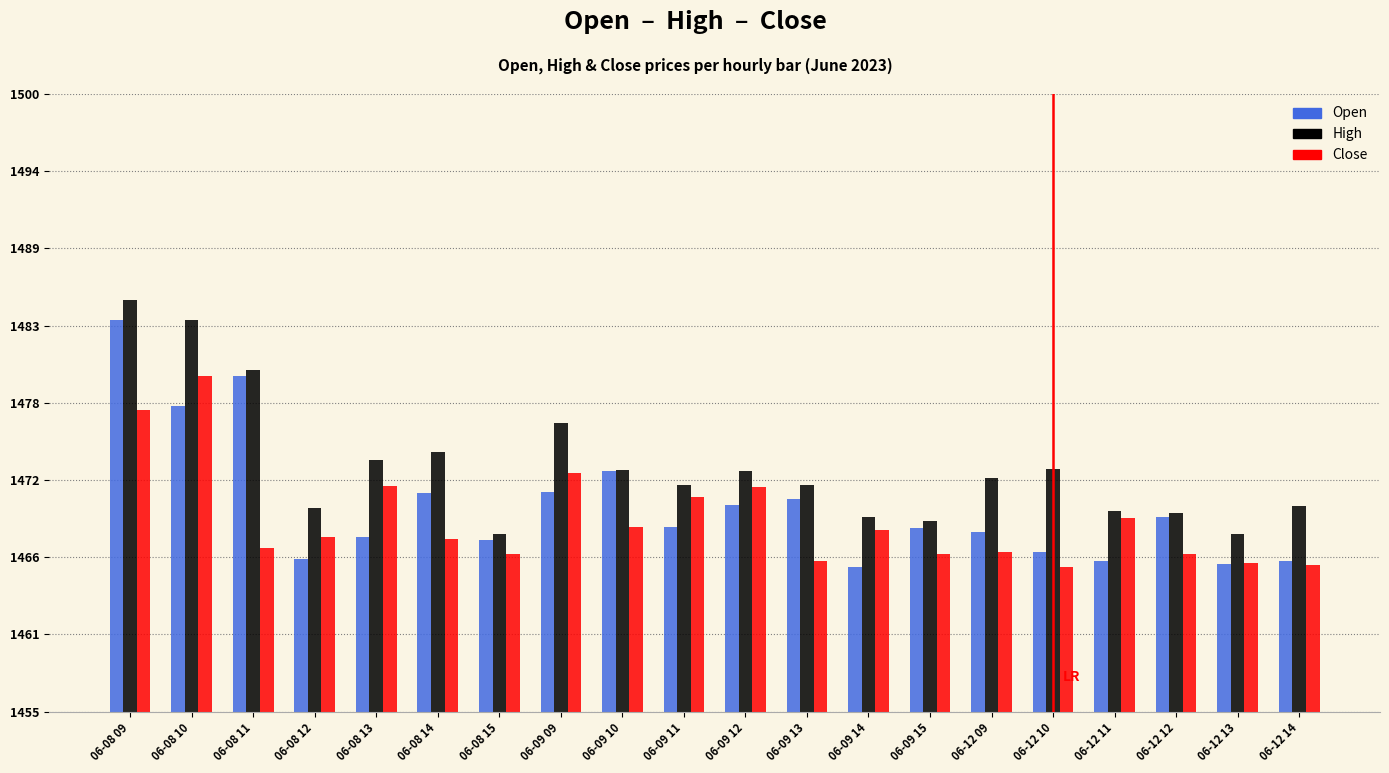

What is the difference between the maximum and minimum values in the Open series?

18.0